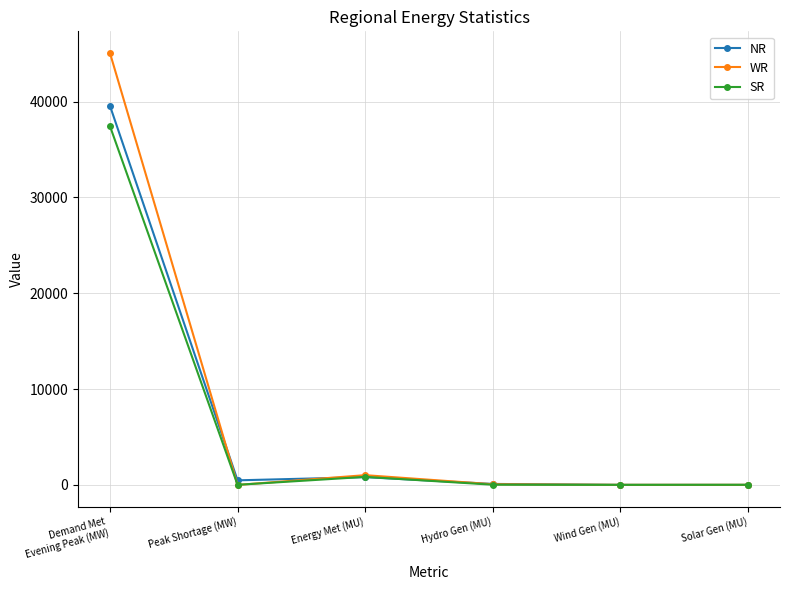

How many data points does each series have?

6